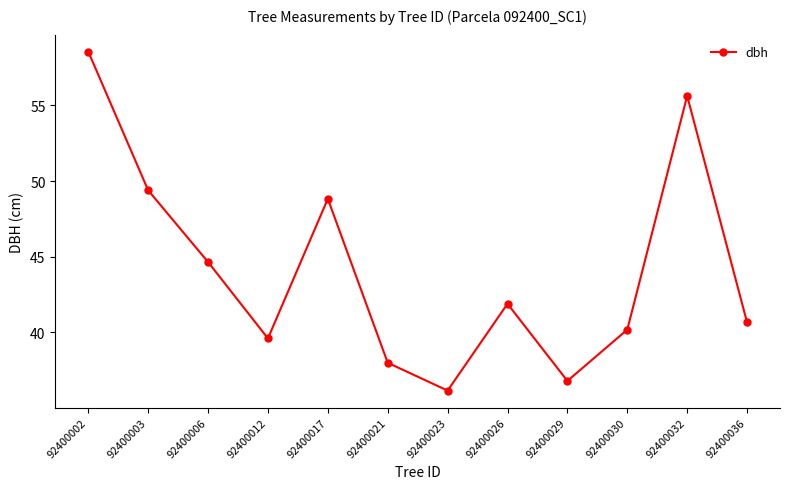

What is the value of the 8th point from the left?

41.9